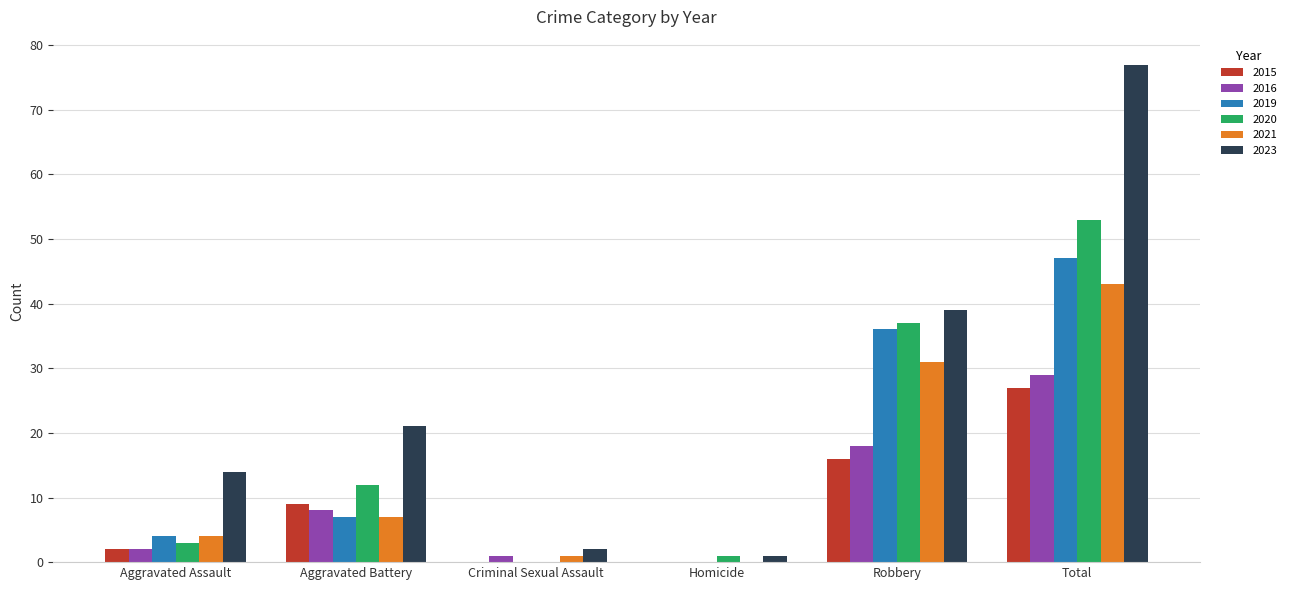

Which series has the widest spread of values?

2023